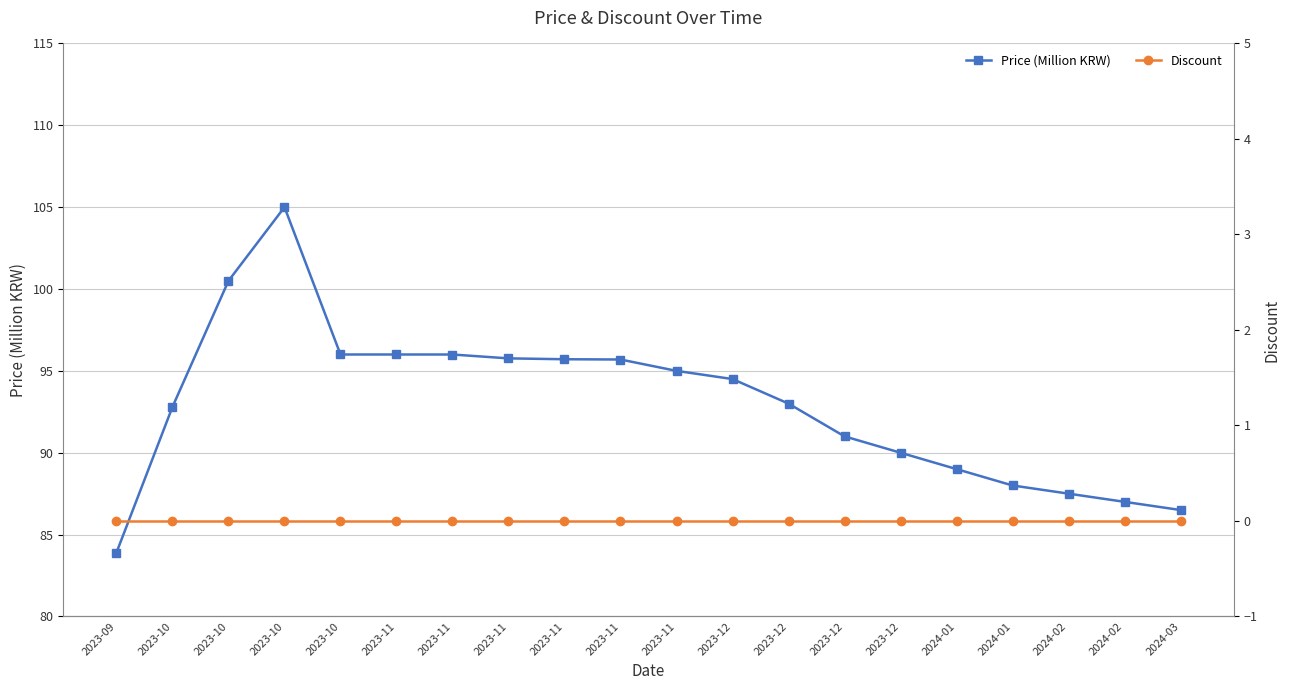

Reading right to left, extract all data points from this chart.

Price (Million KRW): 2024-03=86.5	2024-02=87.0	2024-02=87.5	2024-01=88.0	2024-01=89.0	2023-12=90.0	2023-12=91.0	2023-12=93.0	2023-12=94.5	2023-11=95.0	2023-11=95.7	2023-11=95.7	2023-11=95.8	2023-11=96.0	2023-11=96.0	2023-10=96.0	2023-10=105.0	2023-10=100.5	2023-10=92.8	2023-09=83.9
Discount: 2024-03=0.0	2024-02=0.0	2024-02=0.0	2024-01=0.0	2024-01=0.0	2023-12=0.0	2023-12=0.0	2023-12=0.0	2023-12=0.0	2023-11=0.0	2023-11=0.0	2023-11=0.0	2023-11=0.0	2023-11=0.0	2023-11=0.0	2023-10=0.0	2023-10=0.0	2023-10=0.0	2023-10=0.0	2023-09=0.0